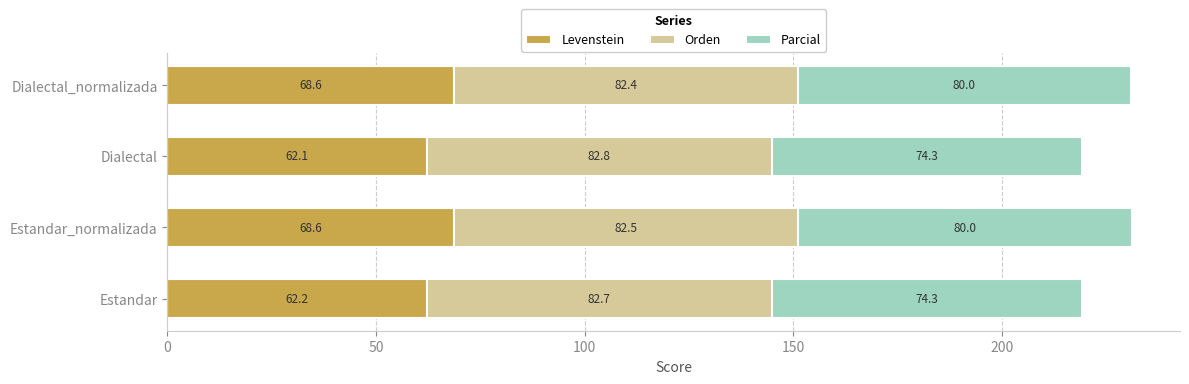

What is the highest value of the Levenstein series?

68.6